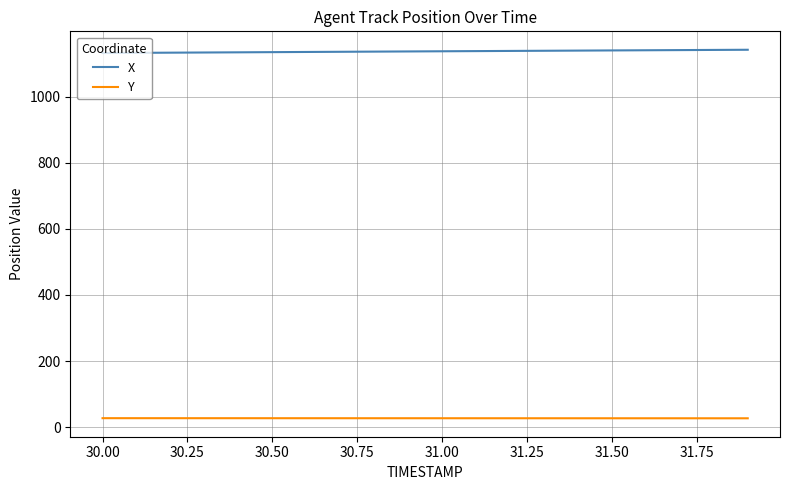

List the series in order of their overall mean, lowest first.

Y, X